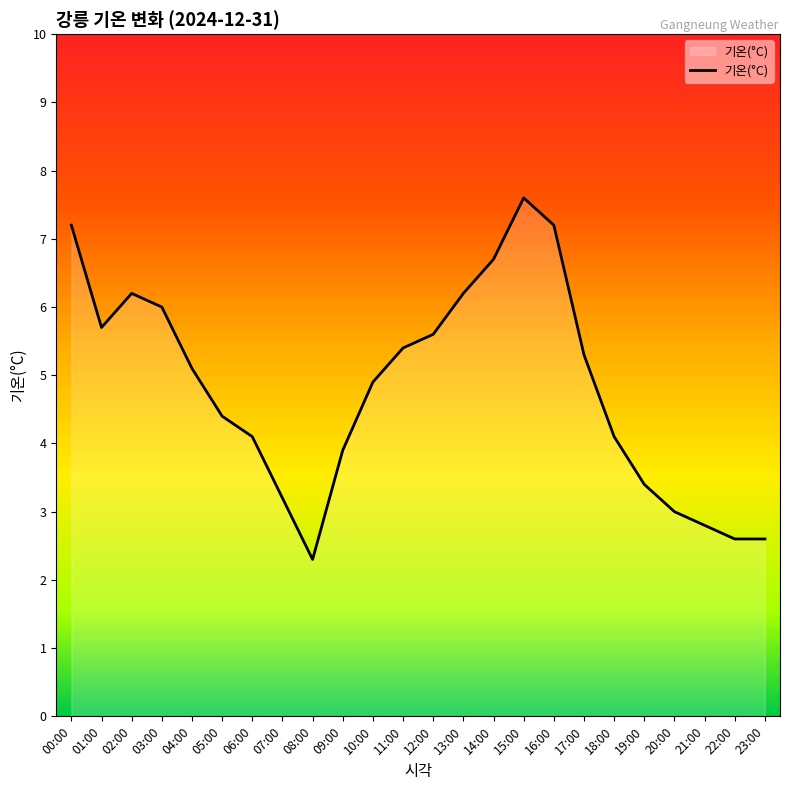

The chart shows a value of 10.8 at 00:00. True or false?

False